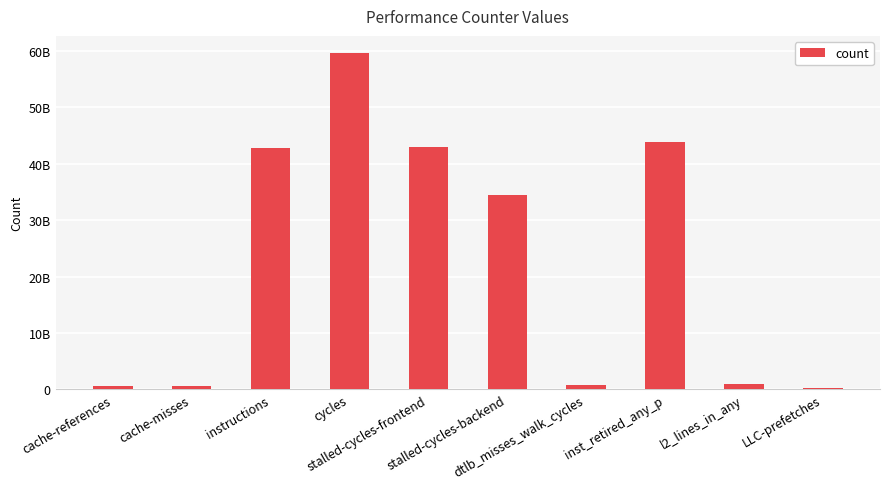

Does the chart contain any negative values?

No